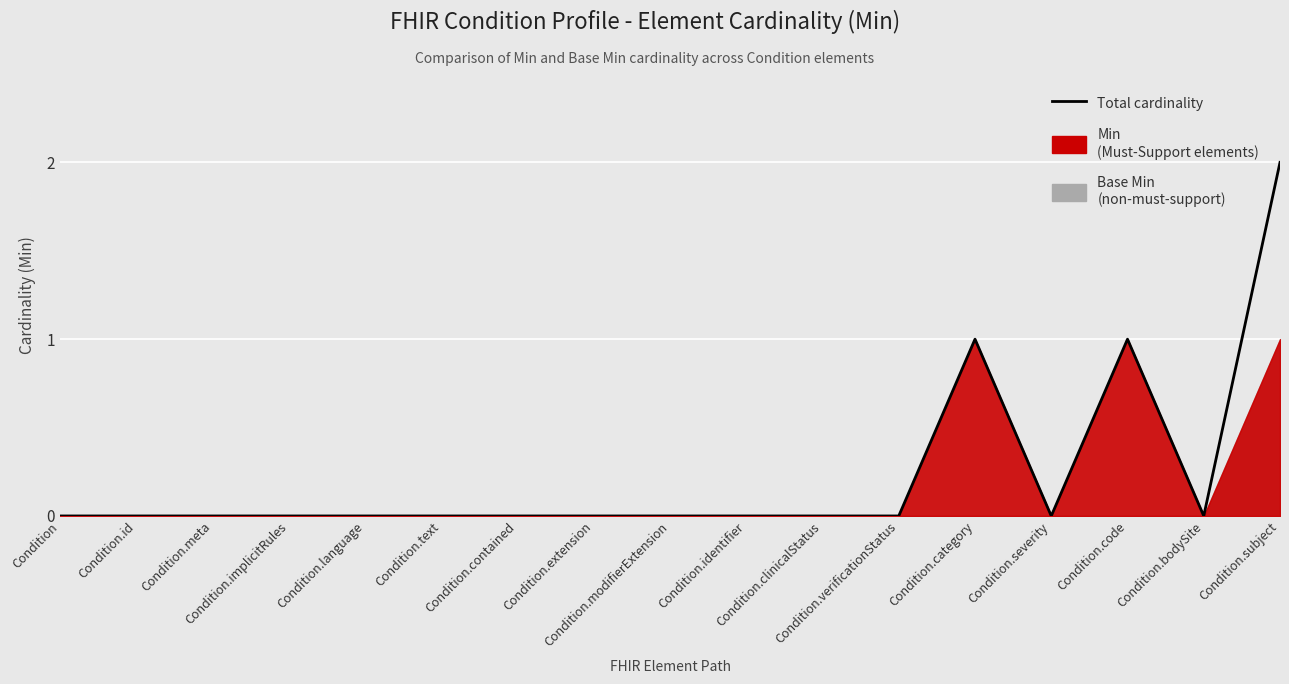

List the labels in order of value, smallest first.

Condition, Condition.id, Condition.meta, Condition.implicitRules, Condition.language, Condition.text, Condition.contained, Condition.extension, Condition.modifierExtension, Condition.identifier, Condition.clinicalStatus, Condition.verificationStatus, Condition.severity, Condition.bodySite, Condition.category, Condition.code, Condition.subject